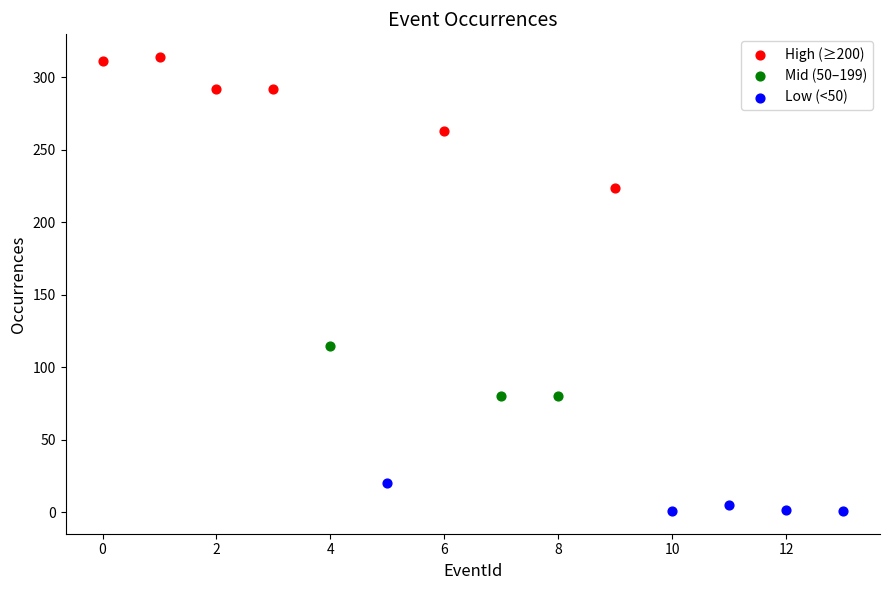

What are all the series names shown in the legend?

High (≥200), Mid (50–199), Low (<50)